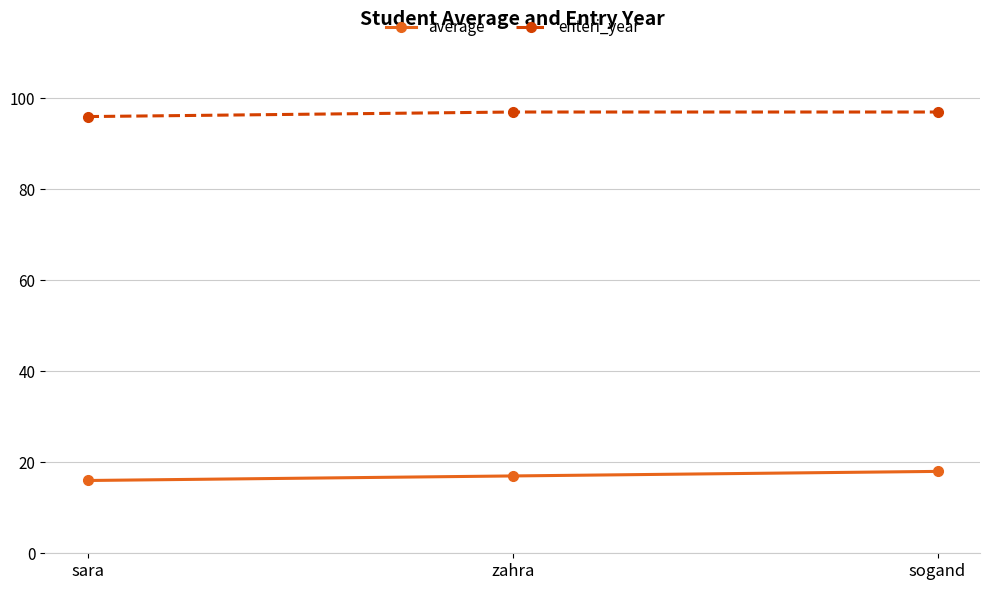

At how many categories does at least one series exceed 70?

3